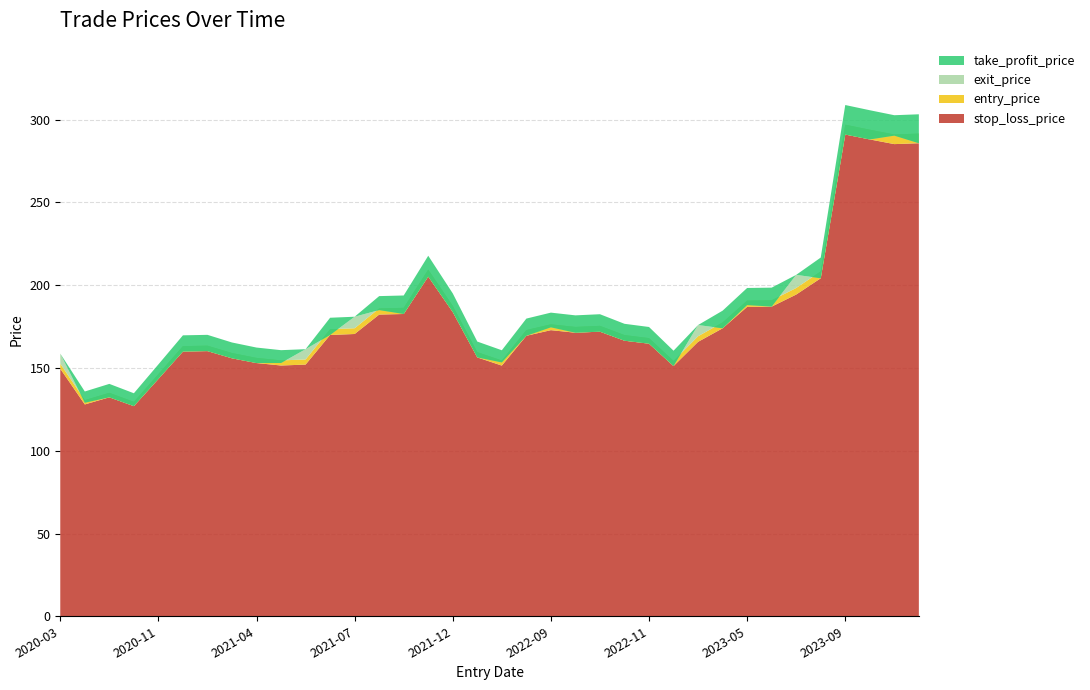

Reading right to left, extract all data points from this chart.

stop_loss_price: 2023-12-18=285.8	2023-12-13=285.3	2023-10-13=288.1	2023-09-21=291.1	2023-07-10=204.2	2023-06-21=194.4	2023-05-18=187.1	2023-05-16=186.9	2023-04-06=174.0	2023-03-01=165.8	2023-01-24=151.2	2022-11-28=164.7	2022-10-07=166.5	2022-09-26=172.0	2022-09-21=171.3	2022-09-02=172.9	2022-08-30=169.5	2022-04-14=151.4	2022-03-31=156.4	2021-12-15=183.8	2021-10-29=205.2	2021-08-31=182.6	2021-08-25=182.3	2021-07-20=170.5	2021-07-07=169.9	2021-04-20=152.1	2021-04-16=151.5	2021-04-08=153.0	2021-03-31=155.9	2021-01-22=160.2	2021-01-11=159.9	2020-11-25=143.4	2020-07-28=127.0	2020-06-24=132.3	2020-05-18=128.0	2020-03-04=149.5
entry_price: 2023-12-18=291.6	2023-12-13=291.1	2023-10-13=294.0	2023-09-21=297.0	2023-07-10=208.4	2023-06-21=198.3	2023-05-18=190.9	2023-05-16=190.7	2023-04-06=177.5	2023-03-01=169.2	2023-01-24=154.3	2022-11-28=168.1	2022-10-07=169.9	2022-09-26=175.5	2022-09-21=174.8	2022-09-02=176.4	2022-08-30=172.9	2022-04-14=154.5	2022-03-31=159.6	2021-12-15=187.6	2021-10-29=209.4	2021-08-31=186.4	2021-08-25=186.0	2021-07-20=174.0	2021-07-07=173.4	2021-04-20=155.2	2021-04-16=154.6	2021-04-08=156.1	2021-03-31=159.1	2021-01-22=163.5	2021-01-11=163.2	2020-11-25=146.3	2020-07-28=129.6	2020-06-24=135.0	2020-05-18=130.6	2020-03-04=152.6
exit_price: 2023-12-18=285.8	2023-12-13=290.4	2023-10-13=288.1	2023-09-21=291.1	2023-07-10=204.2	2023-06-21=206.3	2023-05-18=187.1	2023-05-16=188.0	2023-04-06=174.0	2023-03-01=175.9	2023-01-24=151.2	2022-11-28=164.7	2022-10-07=166.5	2022-09-26=172.0	2022-09-21=171.3	2022-09-02=174.6	2022-08-30=169.5	2022-04-14=153.4	2022-03-31=156.4	2021-12-15=183.8	2021-10-29=205.2	2021-08-31=182.6	2021-08-25=185.0	2021-07-20=181.0	2021-07-07=169.9	2021-04-20=161.4	2021-04-16=153.0	2021-04-08=153.0	2021-03-31=155.9	2021-01-22=160.2	2021-01-11=159.9	2020-11-25=143.4	2020-07-28=127.0	2020-06-24=132.3	2020-05-18=129.0	2020-03-04=158.7
take_profit_price: 2023-12-18=303.3	2023-12-13=302.7	2023-10-13=305.7	2023-09-21=308.9	2023-07-10=216.7	2023-06-21=206.3	2023-05-18=198.5	2023-05-16=198.3	2023-04-06=184.6	2023-03-01=175.9	2023-01-24=160.4	2022-11-28=174.8	2022-10-07=176.7	2022-09-26=182.5	2022-09-21=181.8	2022-09-02=183.4	2022-08-30=179.8	2022-04-14=160.7	2022-03-31=166.0	2021-12-15=195.1	2021-10-29=217.8	2021-08-31=193.8	2021-08-25=193.4	2021-07-20=181.0	2021-07-07=180.4	2021-04-20=161.4	2021-04-16=160.8	2021-04-08=162.3	2021-03-31=165.4	2021-01-22=170.0	2021-01-11=169.7	2020-11-25=152.2	2020-07-28=134.7	2020-06-24=140.4	2020-05-18=135.8	2020-03-04=158.7